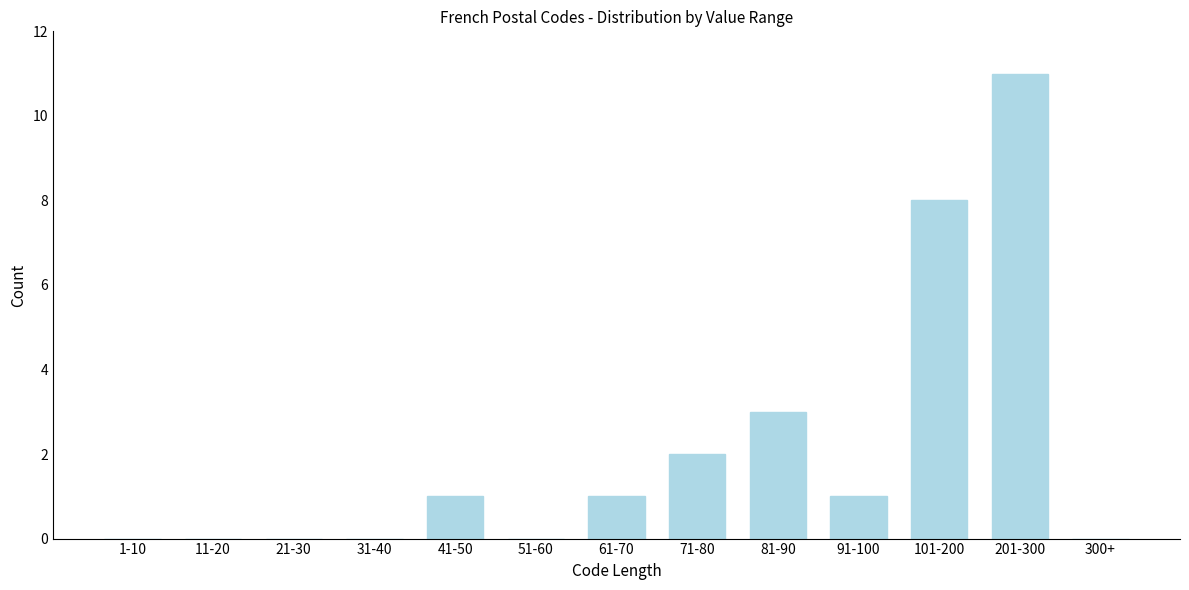

Reading left to right, extract all data points from this chart.

1-10=0	11-20=0	21-30=0	31-40=0	41-50=1	51-60=0	61-70=1	71-80=2	81-90=3	91-100=1	101-200=8	201-300=11	300+=0